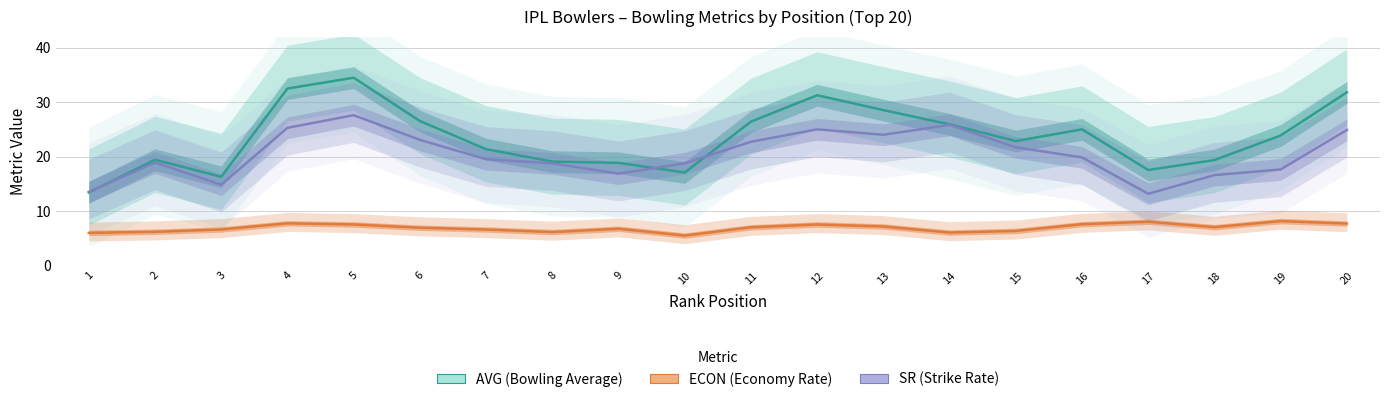

Where is the first local minimum for SR (Strike Rate)?

3